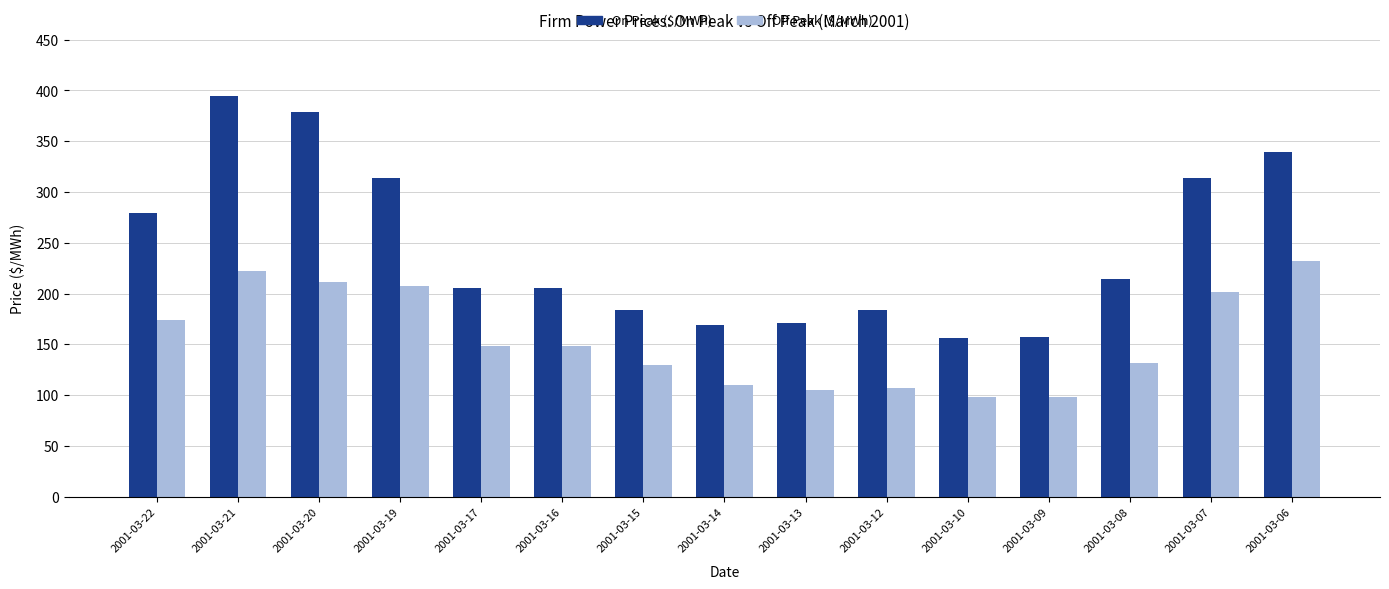

What is the approximate value of On Peak ($/MWh) at 2001-03-22?

279.5